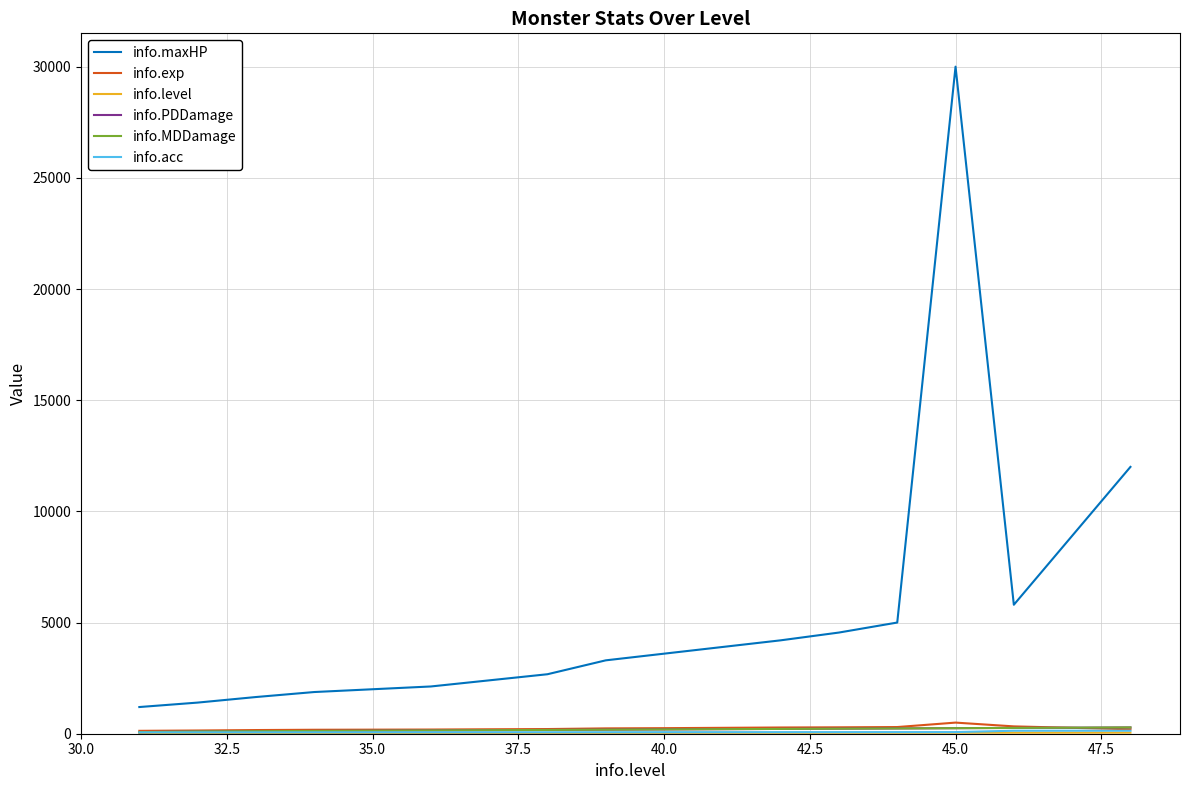

Does the chart display data point markers on the line(s)?

No